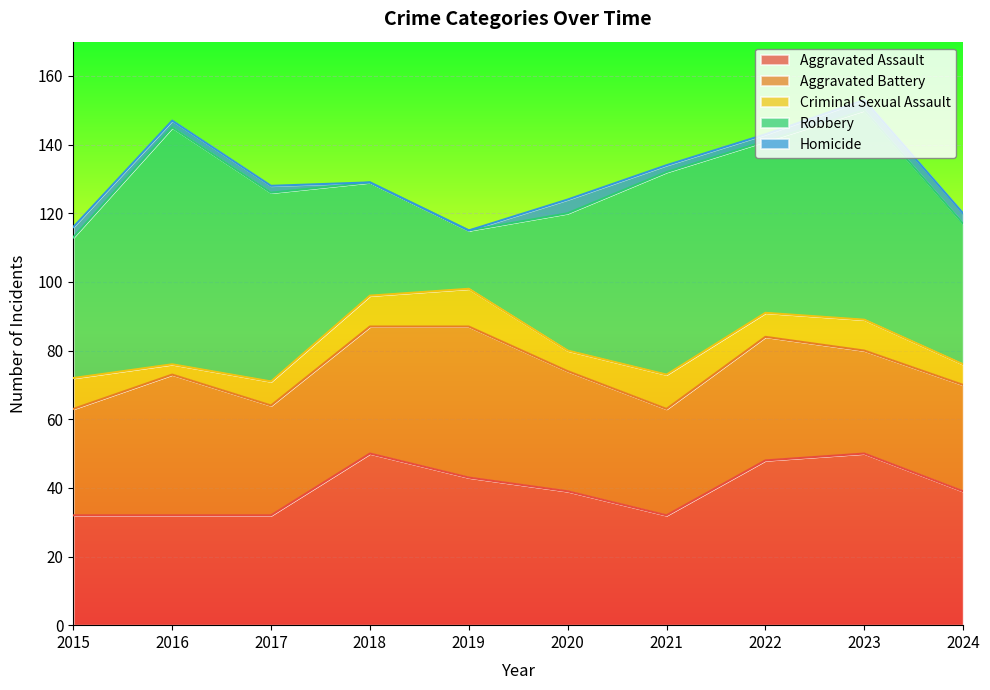

The value of Criminal Sexual Assault at 2021 is 4. True or false?

False